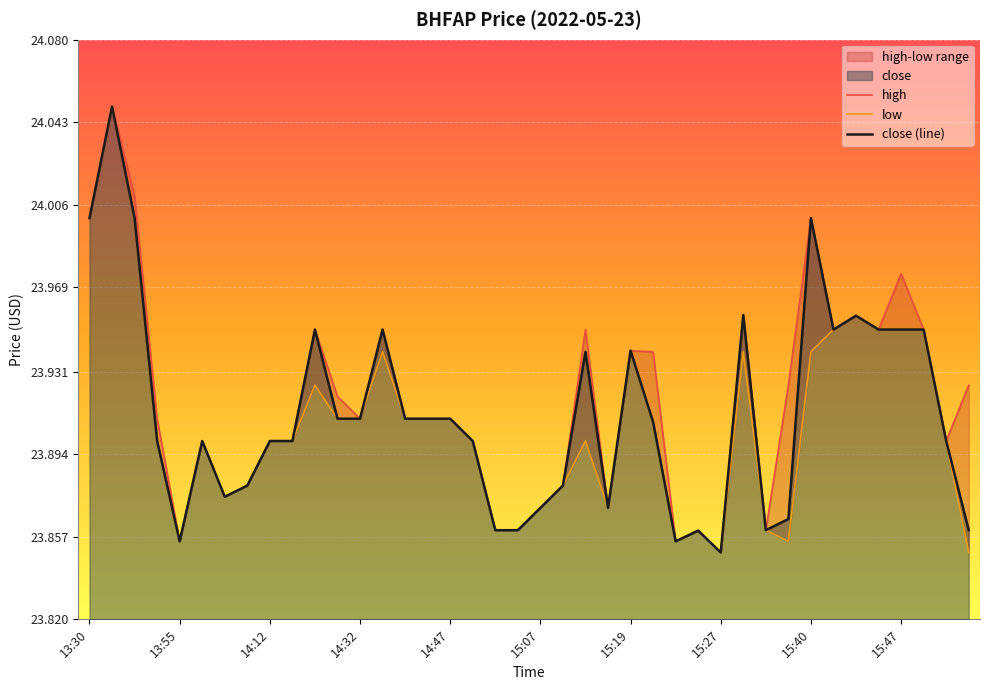

True or false: low and high cross at least once.

False